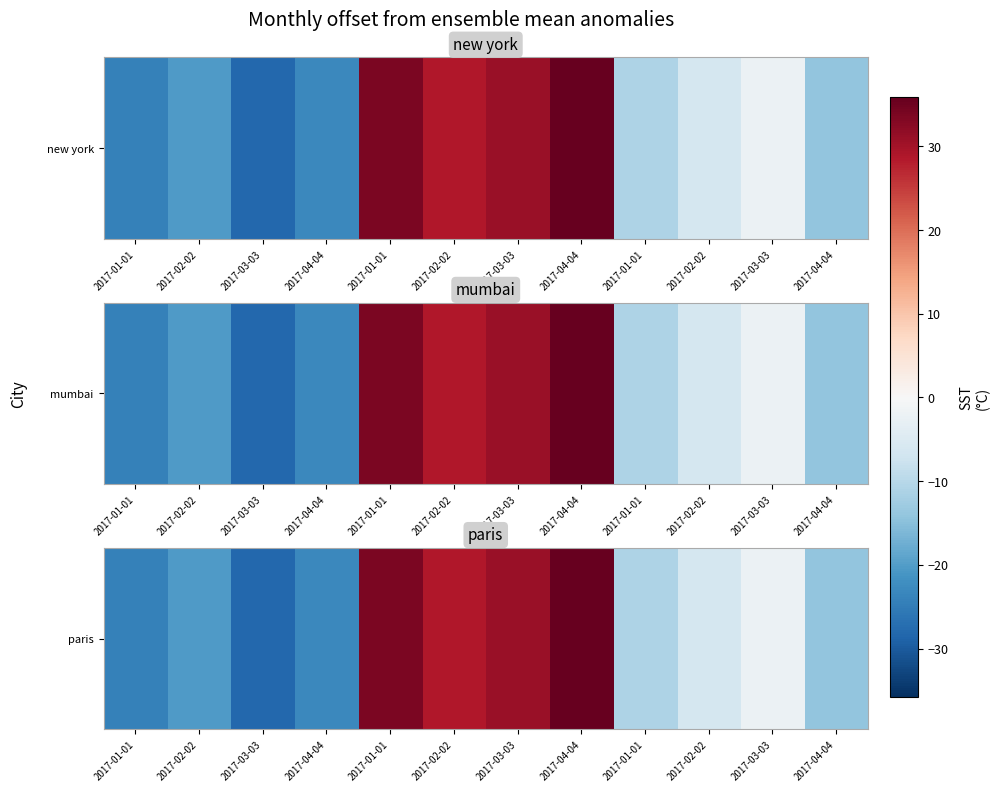

How many data points does each series have?

12